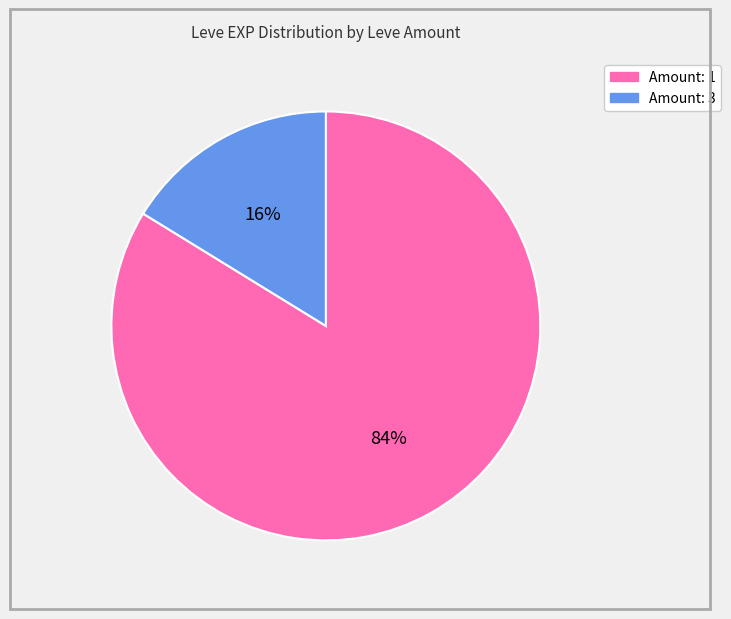

Is there any slice that represents more than half of the pie?

Yes